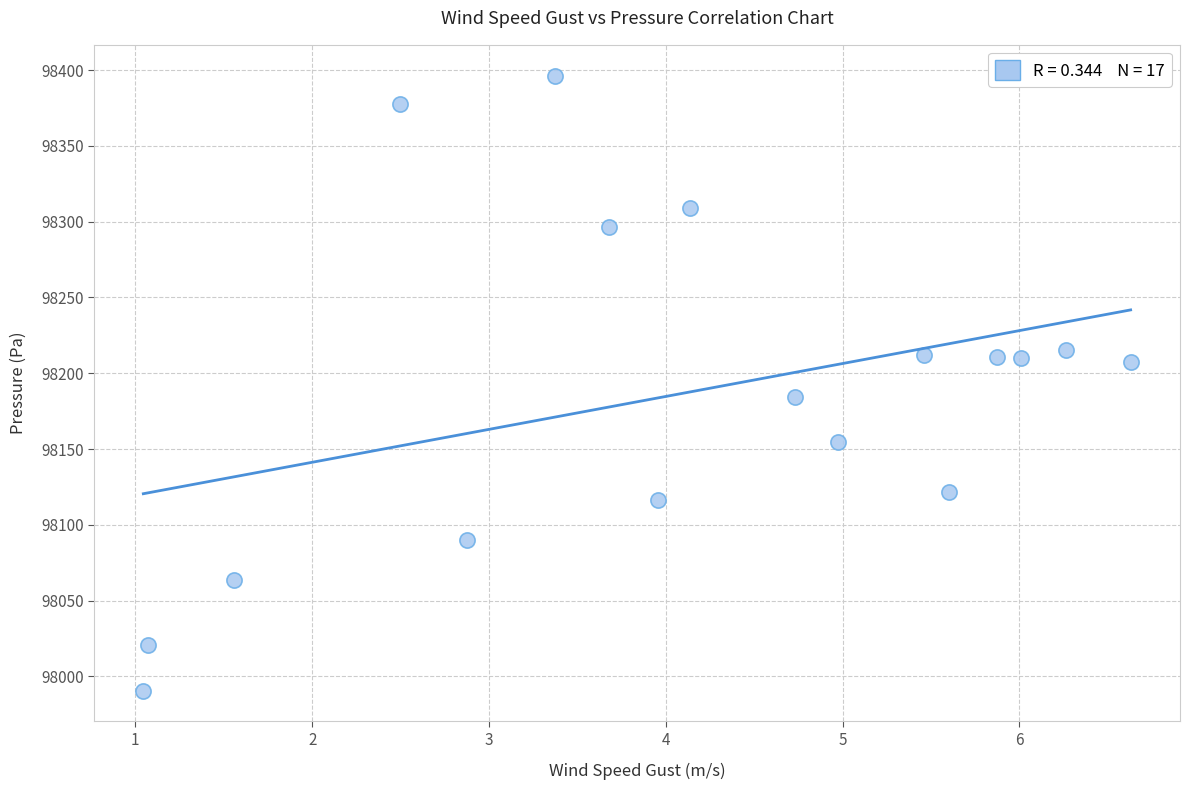

What is the range of X values (max minus min)?

5.6